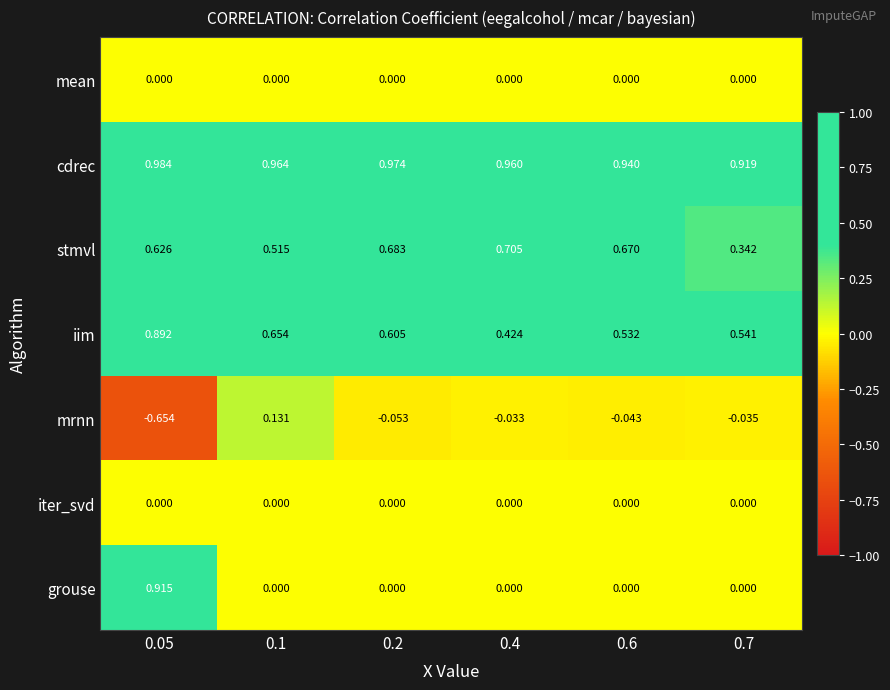

Which series changed the most between 0.2 and 0.4?

iim